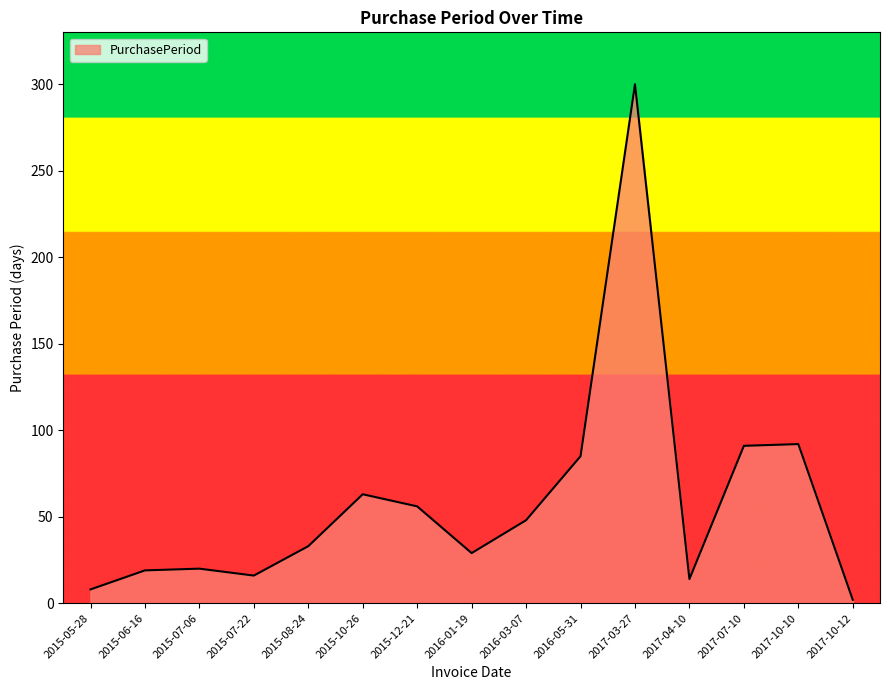

What position from the right is 2015-07-22?

12